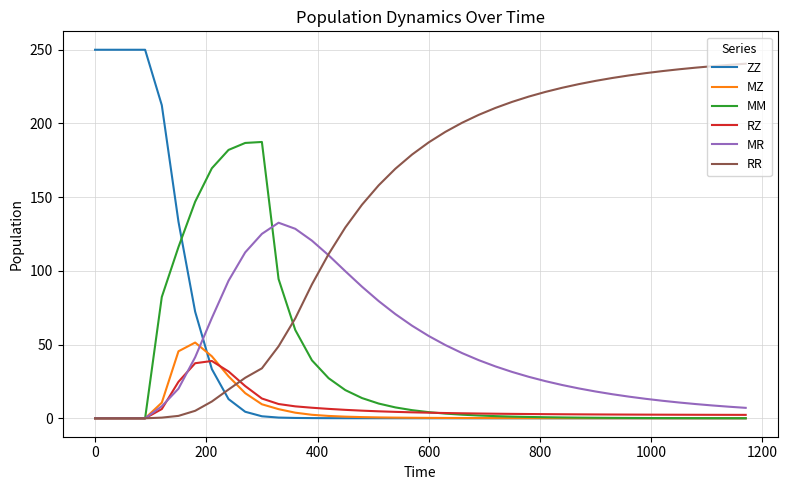

What is the maximum value for MZ?

51.4